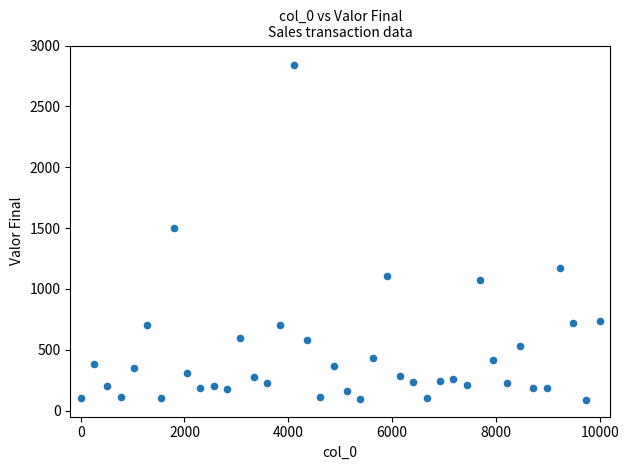

What is the range of Y values (max minus min)?

2746